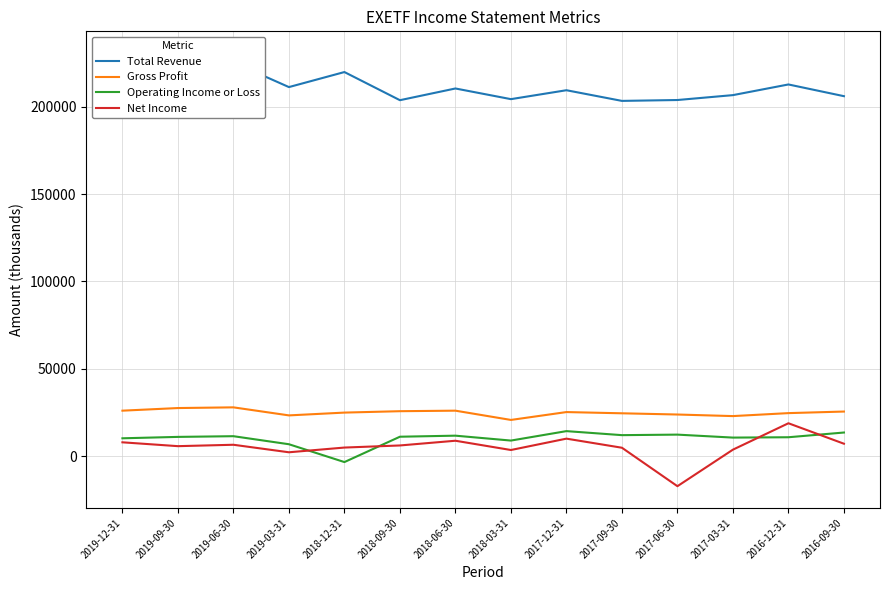

List the series in order of their peak value, lowest first.

Operating Income or Loss, Net Income, Gross Profit, Total Revenue